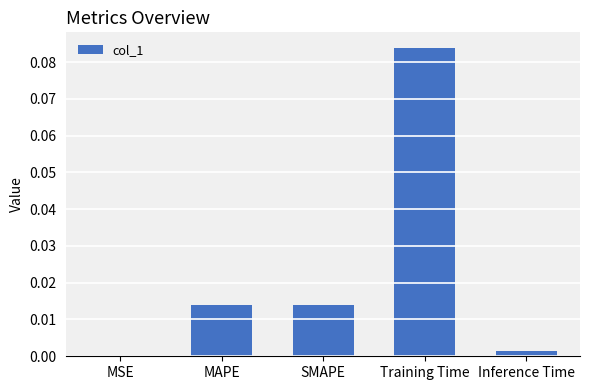

The chart shows a value of 0.0 at Training Time. True or false?

False